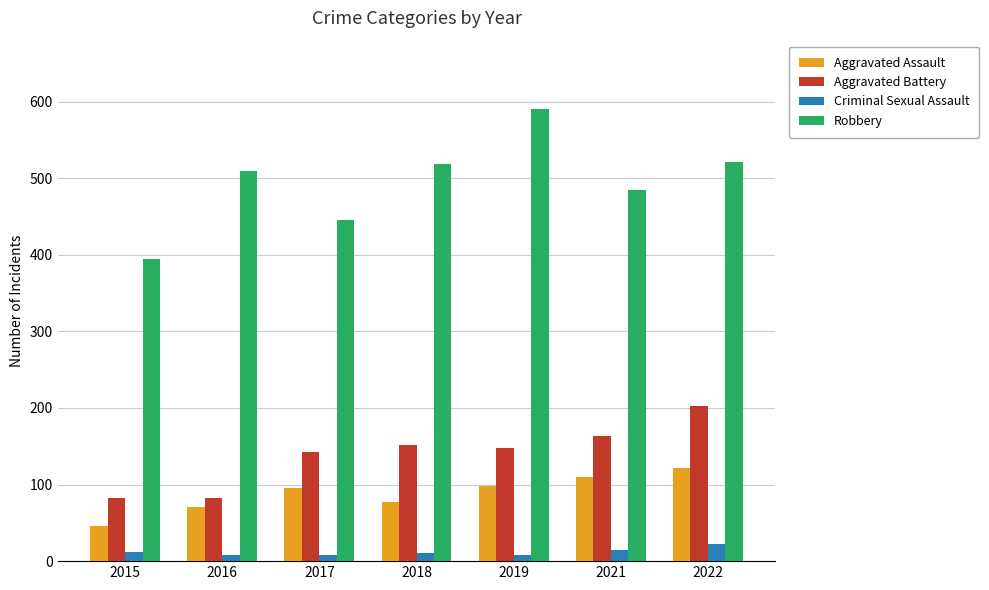

Which series has the largest total across all categories?

Robbery